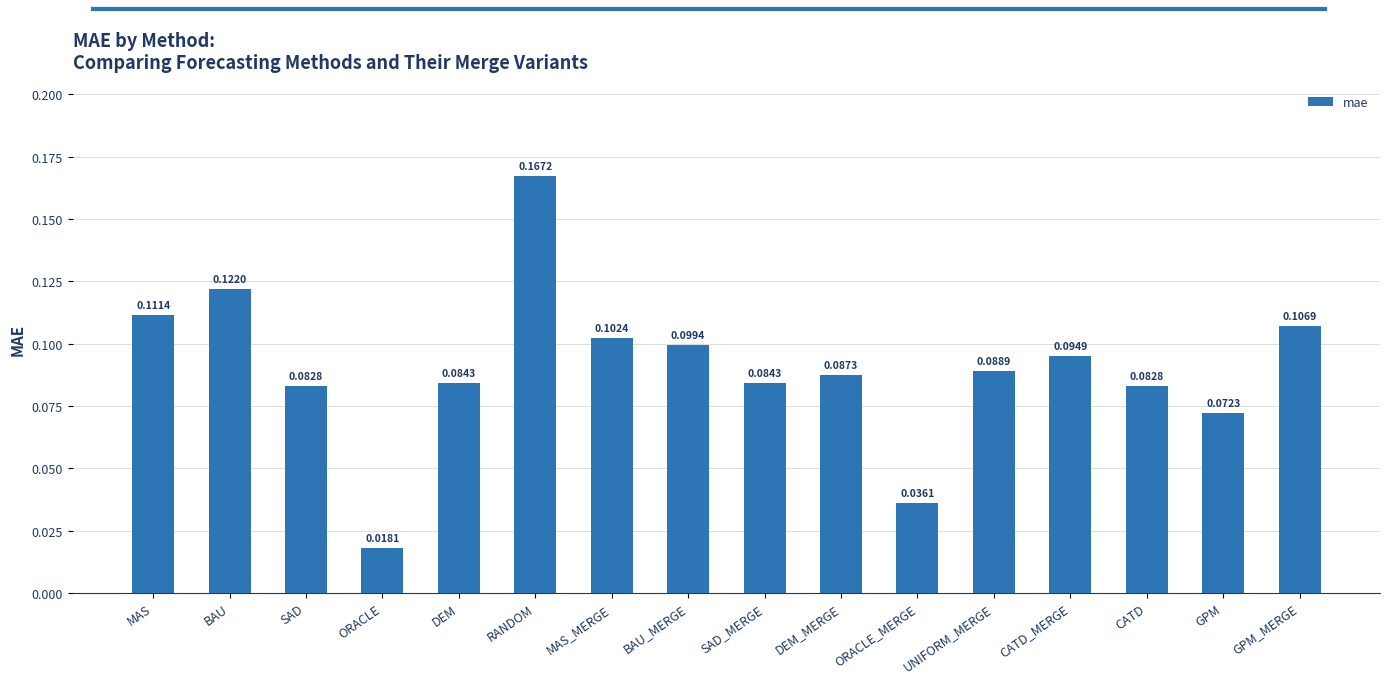

Which category has the lowest value across all series?

ORACLE